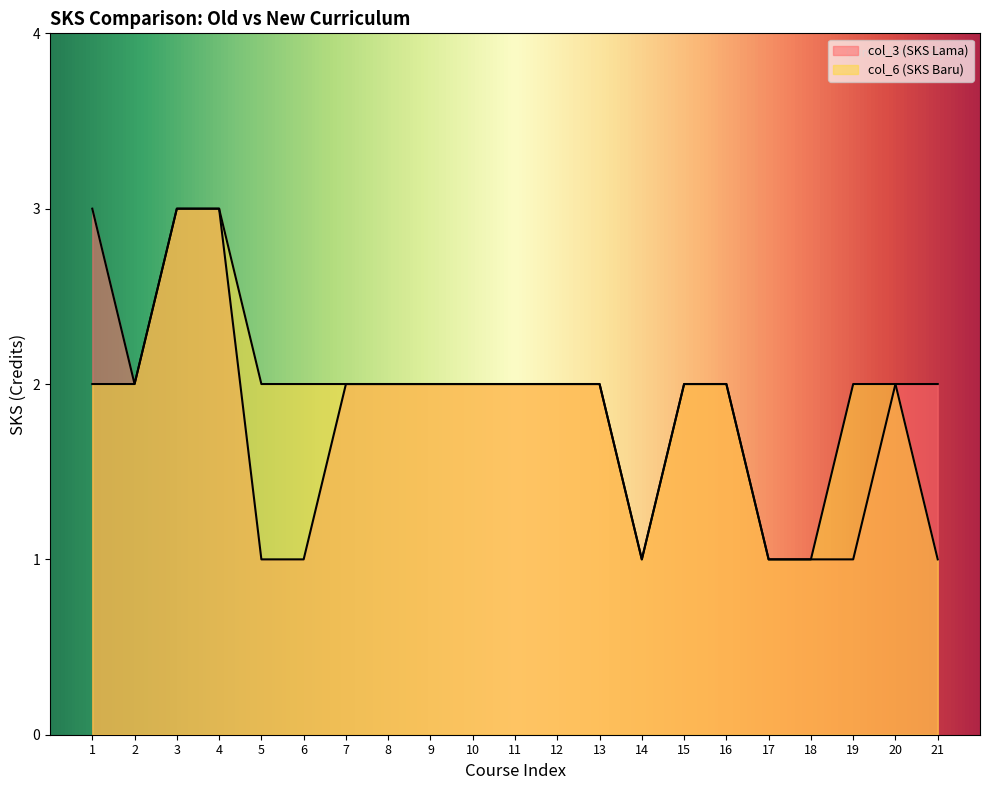

What are all the series names shown in the legend?

col_3 (SKS Lama), col_6 (SKS Baru)